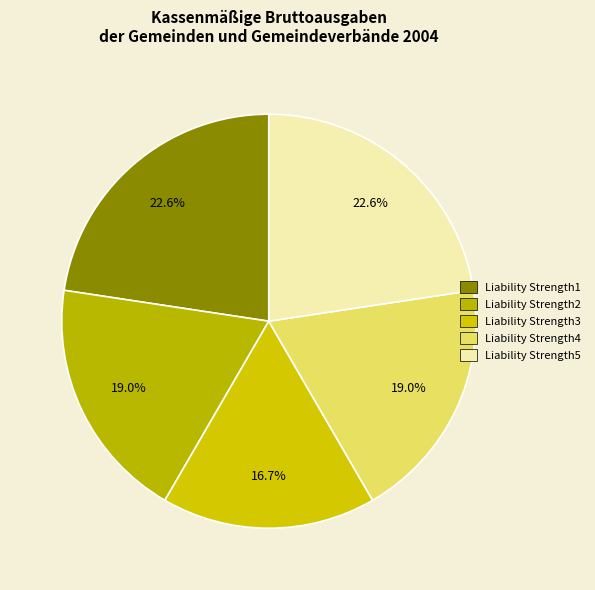

How many slices are in this pie chart?

5